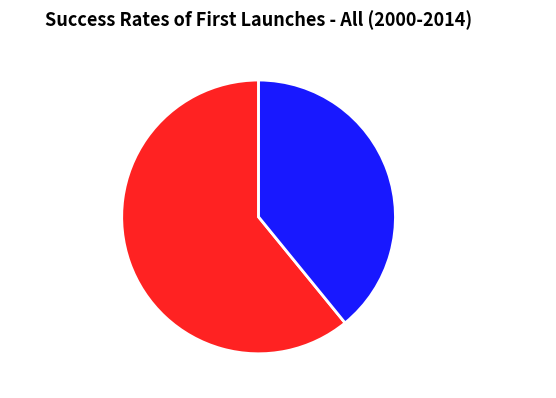

Combined, do 秋夜·卧后深宵露气浓 and 卧后见路灯甚明 account for over 50%?

Yes